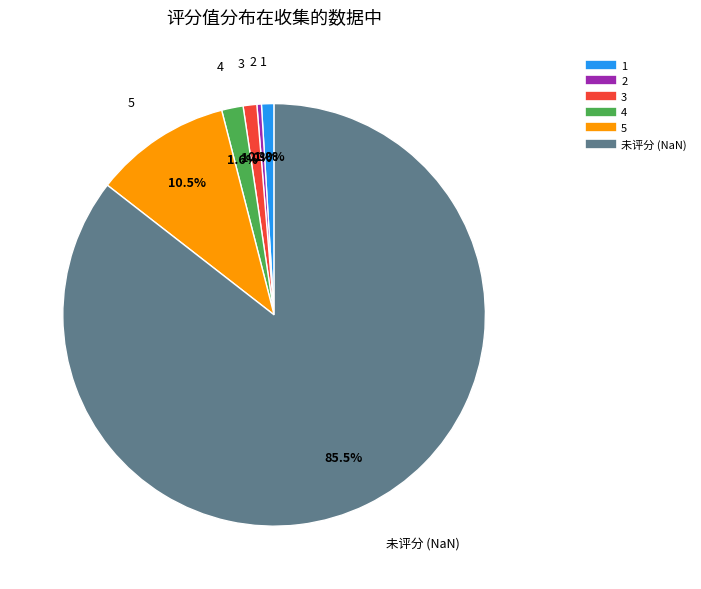

Is there any slice that represents more than half of the pie?

Yes